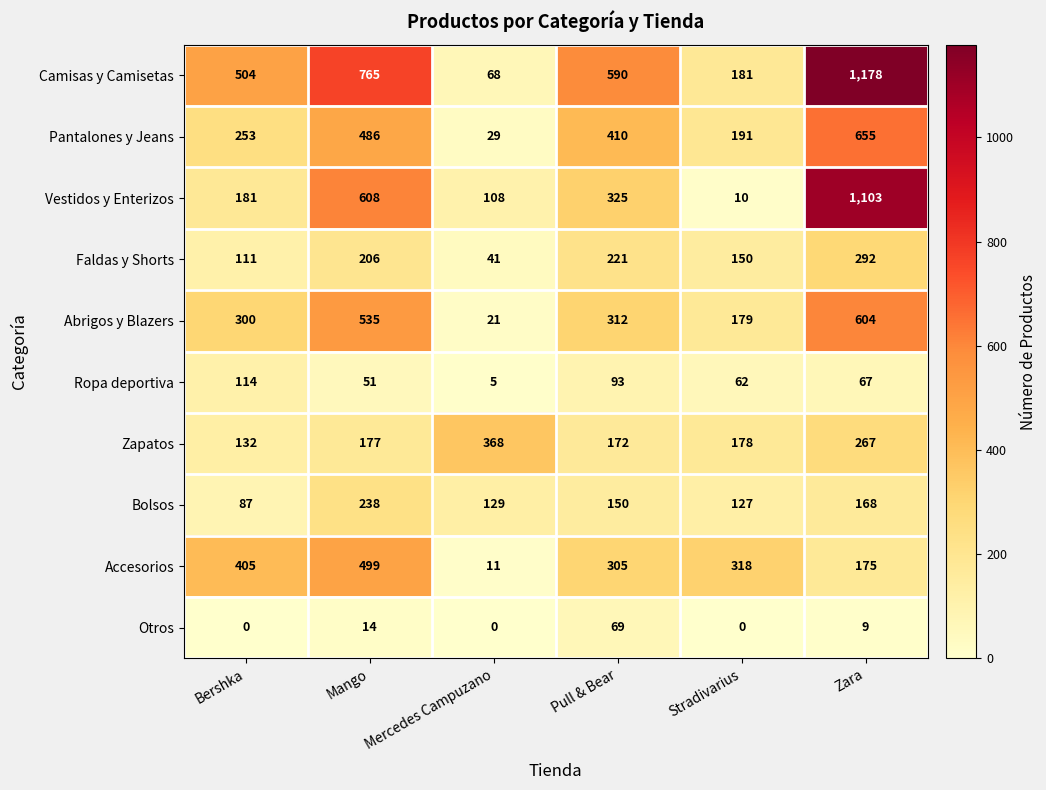

What is the greatest value displayed?

1178